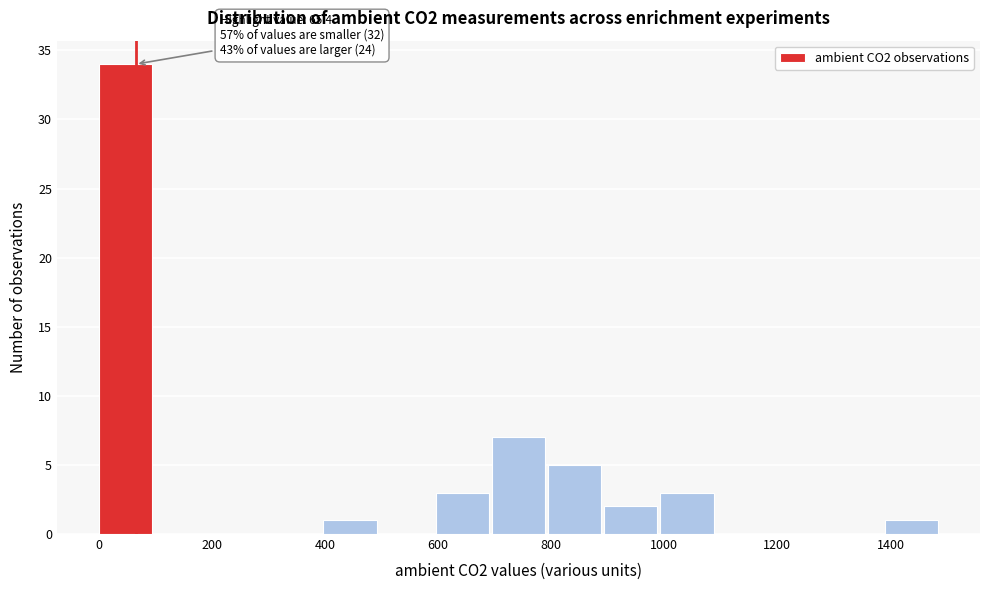

Which range on the x-axis has the tallest bar?

0 to 100